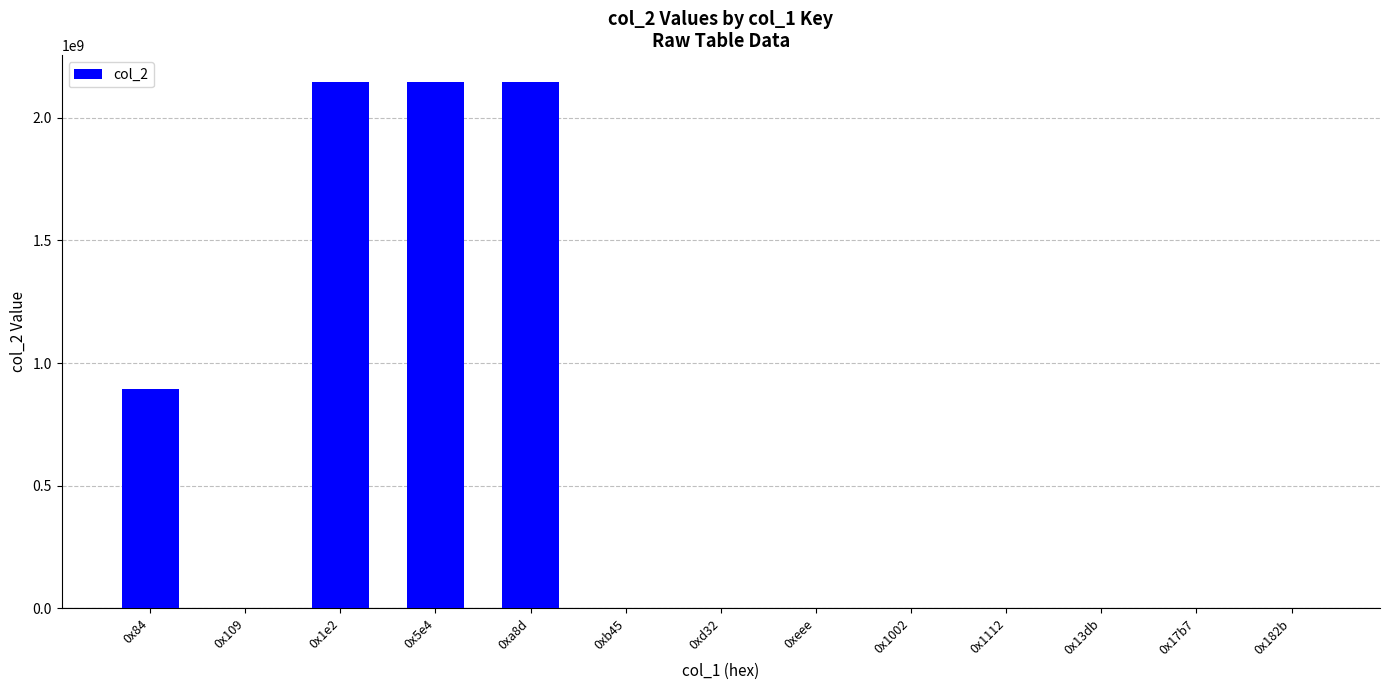

What is the greatest value displayed?

2147483647